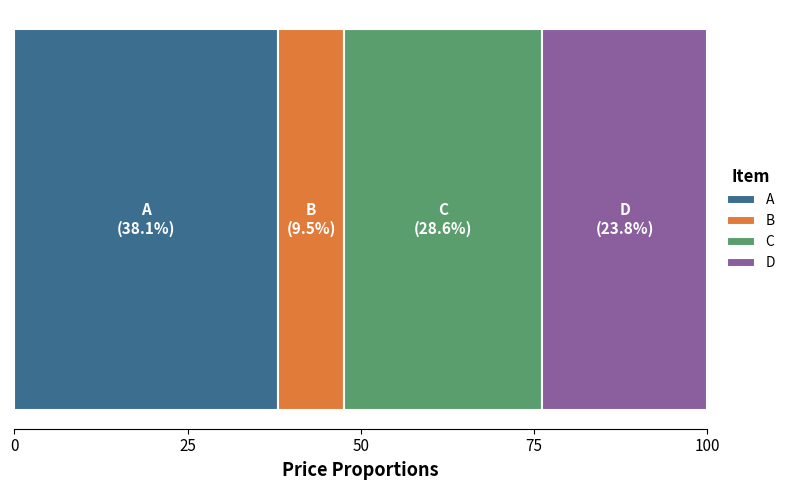

How many categories are shown in the chart?

1